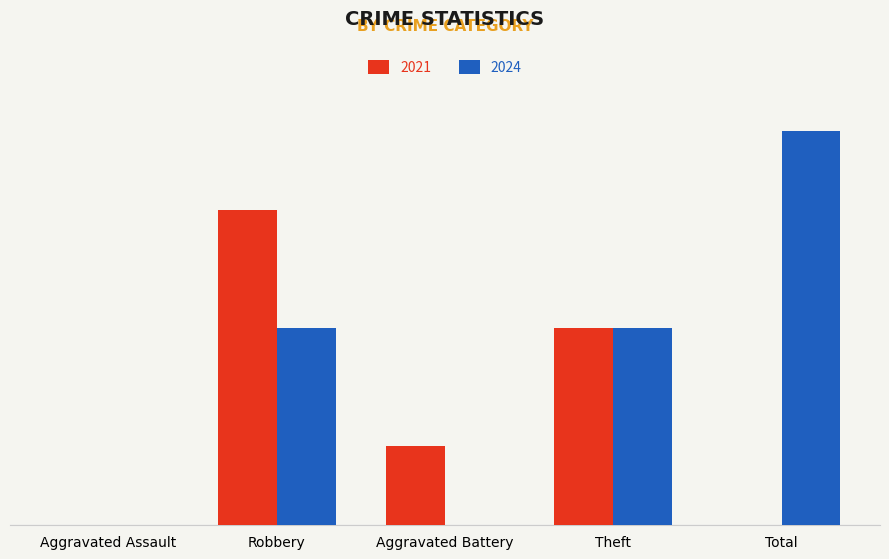

Does the chart contain stacked bars?

No